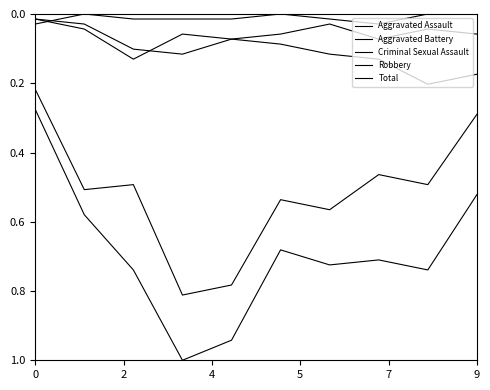

Where is the first local minimum for Total?

9